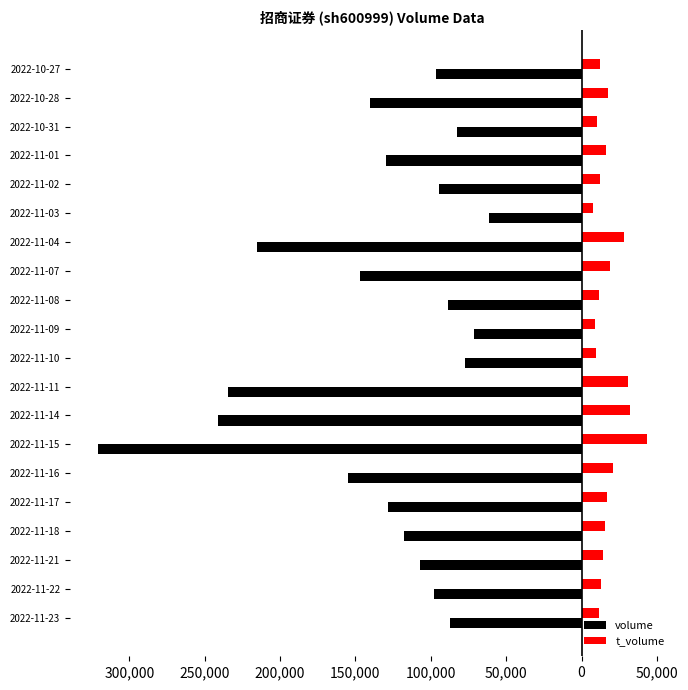

Rank the series by their maximum value, from highest to lowest.

t_volume, volume